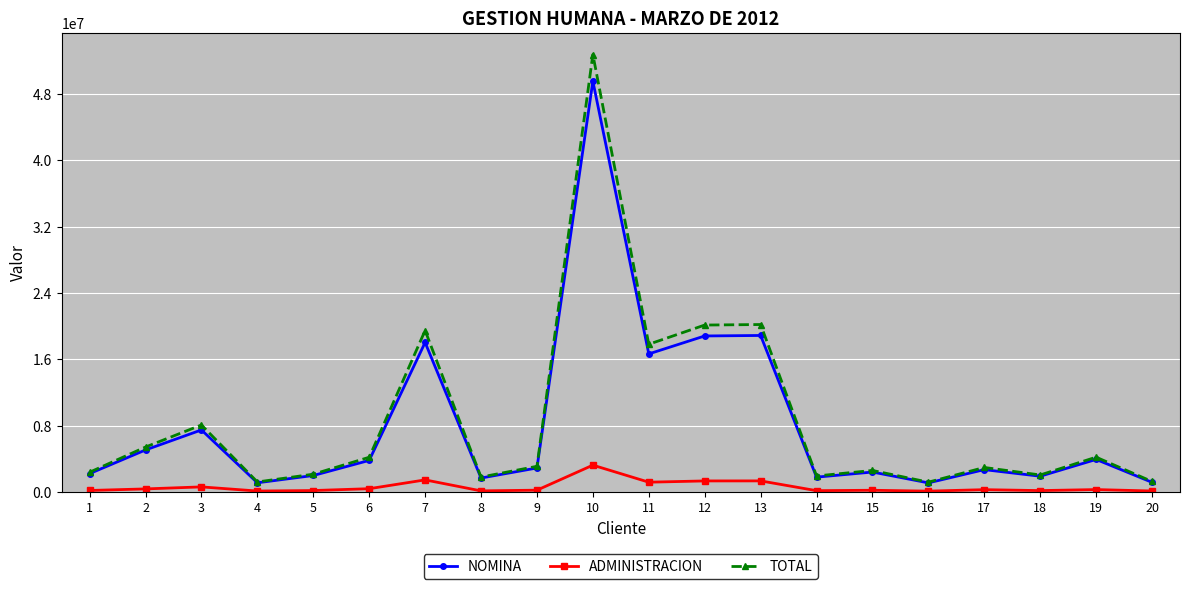

Does the chart have visible grid lines?

Yes